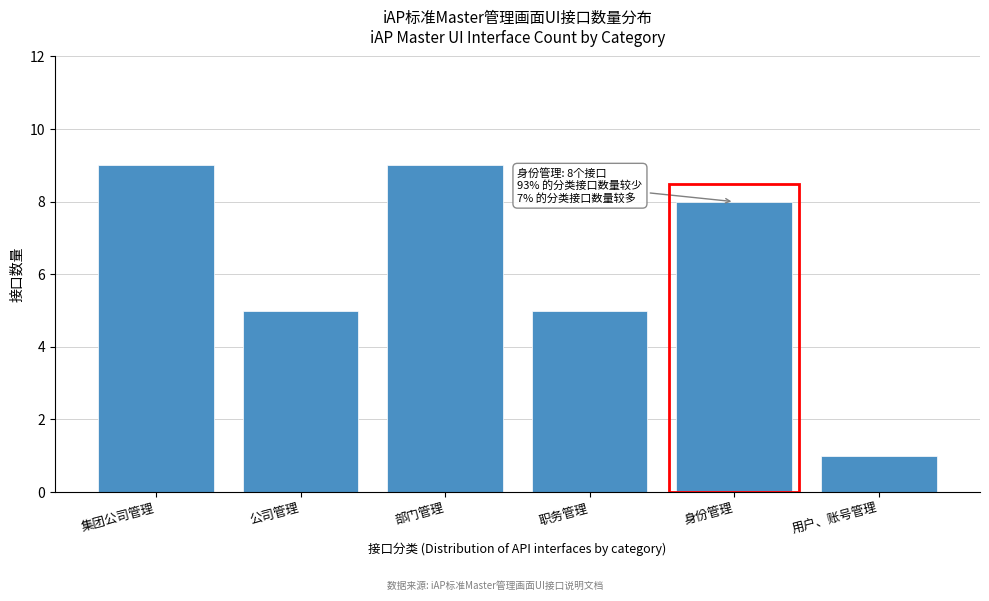

Reading left to right, transcribe all the data shown in this chart.

9	5	9	5	8	1